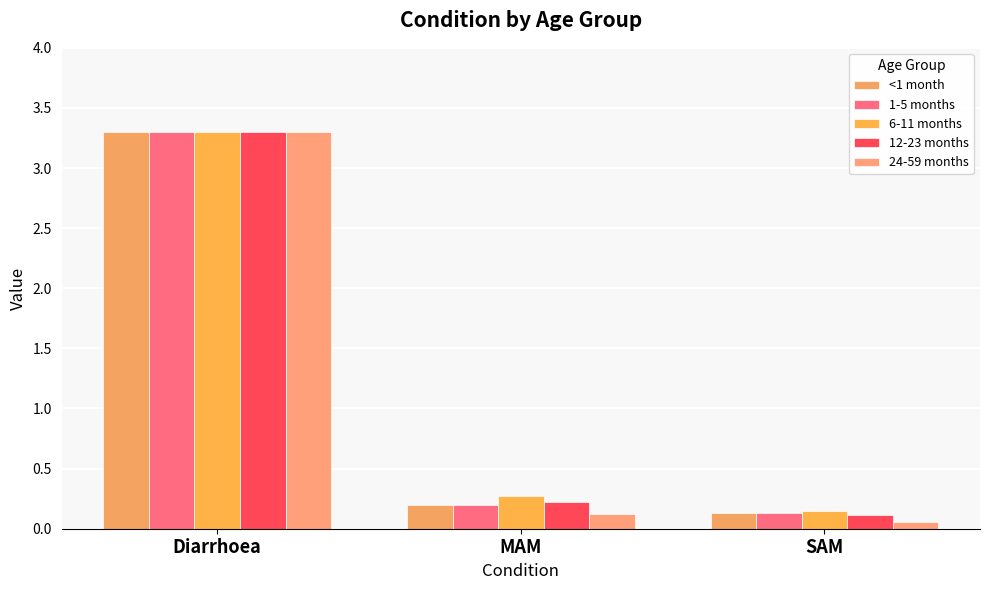

Between Diarrhoea and MAM, which series saw the biggest shift?

24-59 months